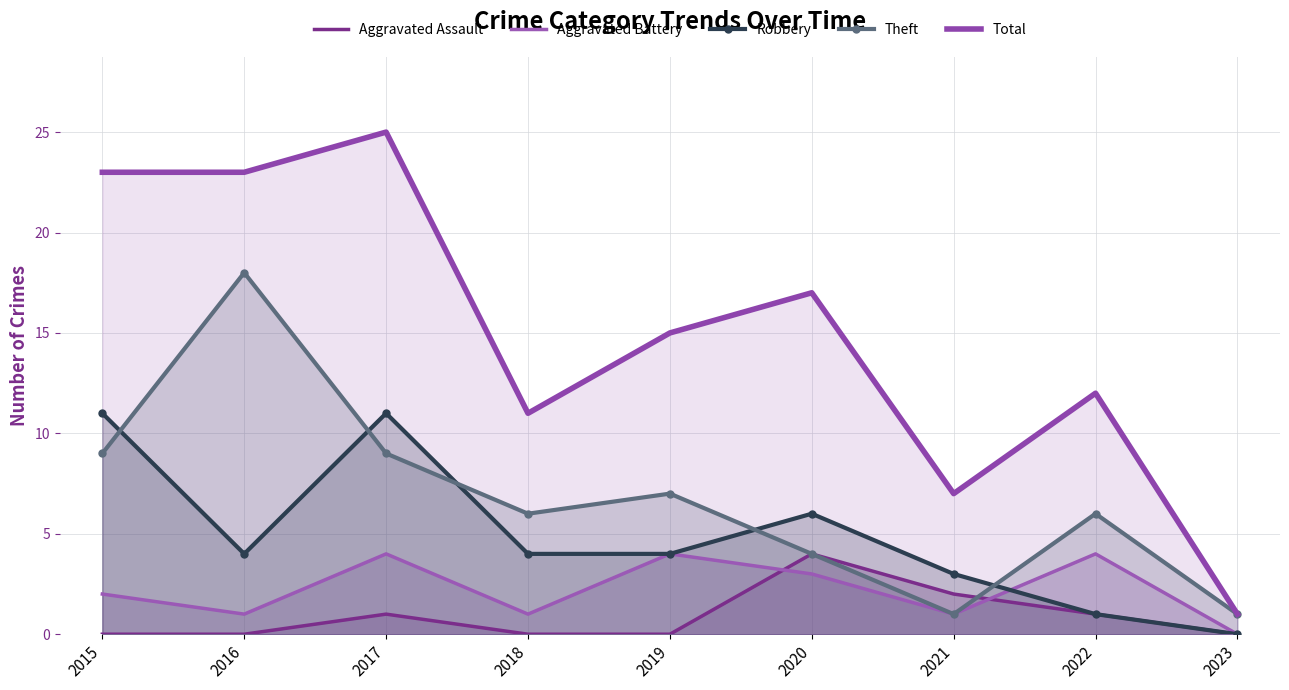

True or false: Total and Aggravated Assault cross at least once.

False